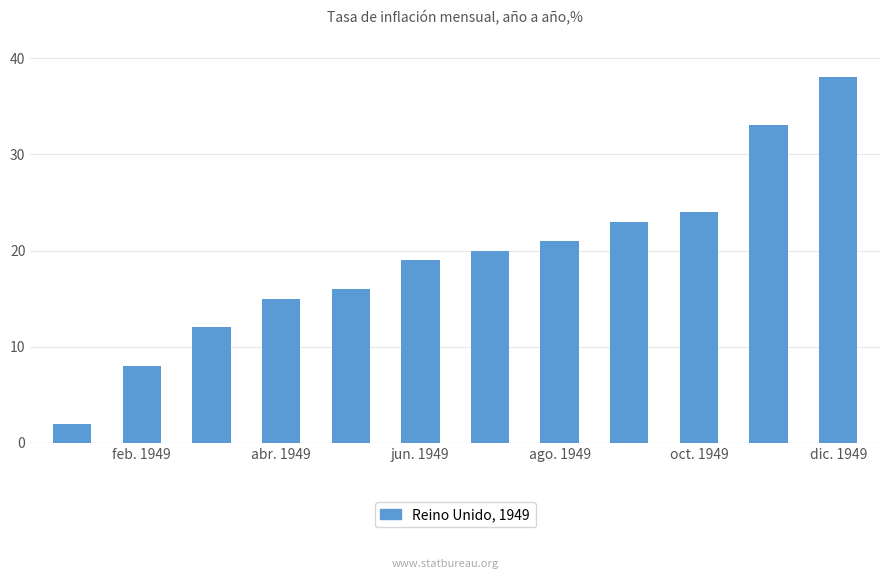

What is the value of the 9th bar from the left?

23